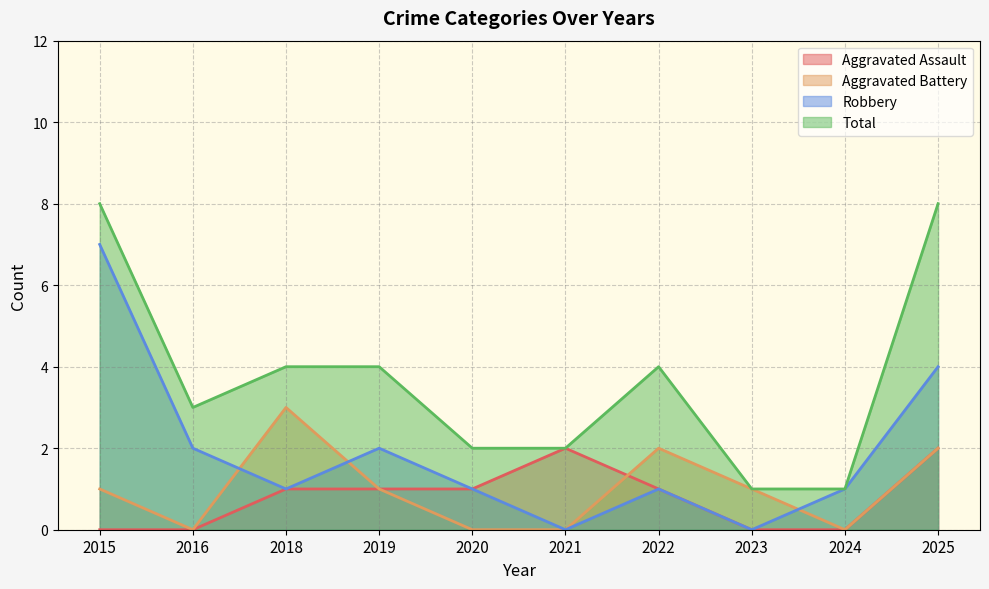

True or false: Aggravated Battery has more than 2 interior local peaks.

False